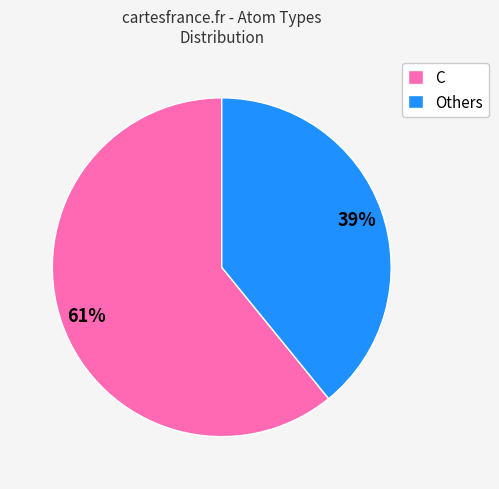

Which has a higher value, Others or C?

C